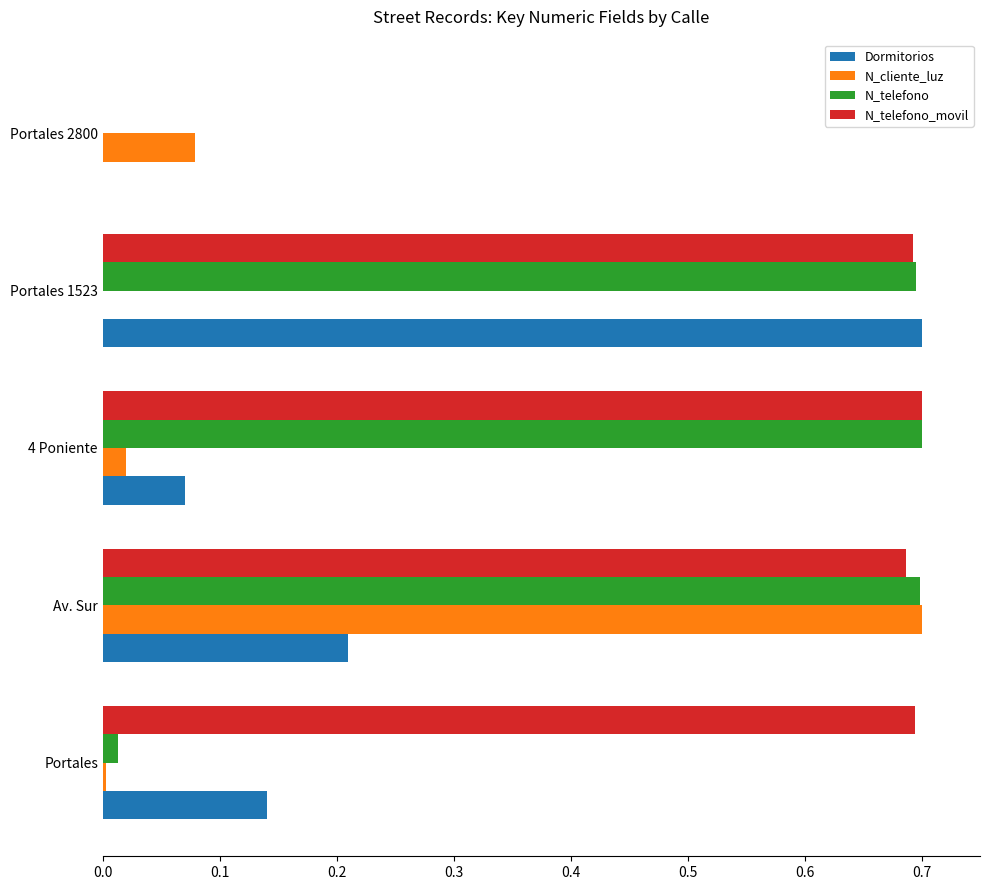

Which series changed the most between Portales and Portales 1523?

N_telefono